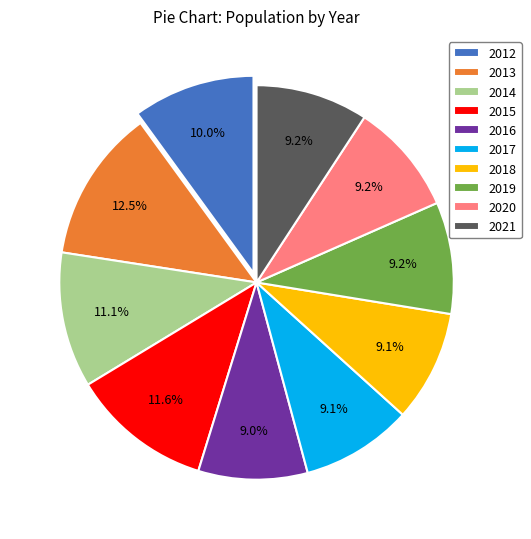

The 2021 slice represents 22% of the pie. True or false?

False